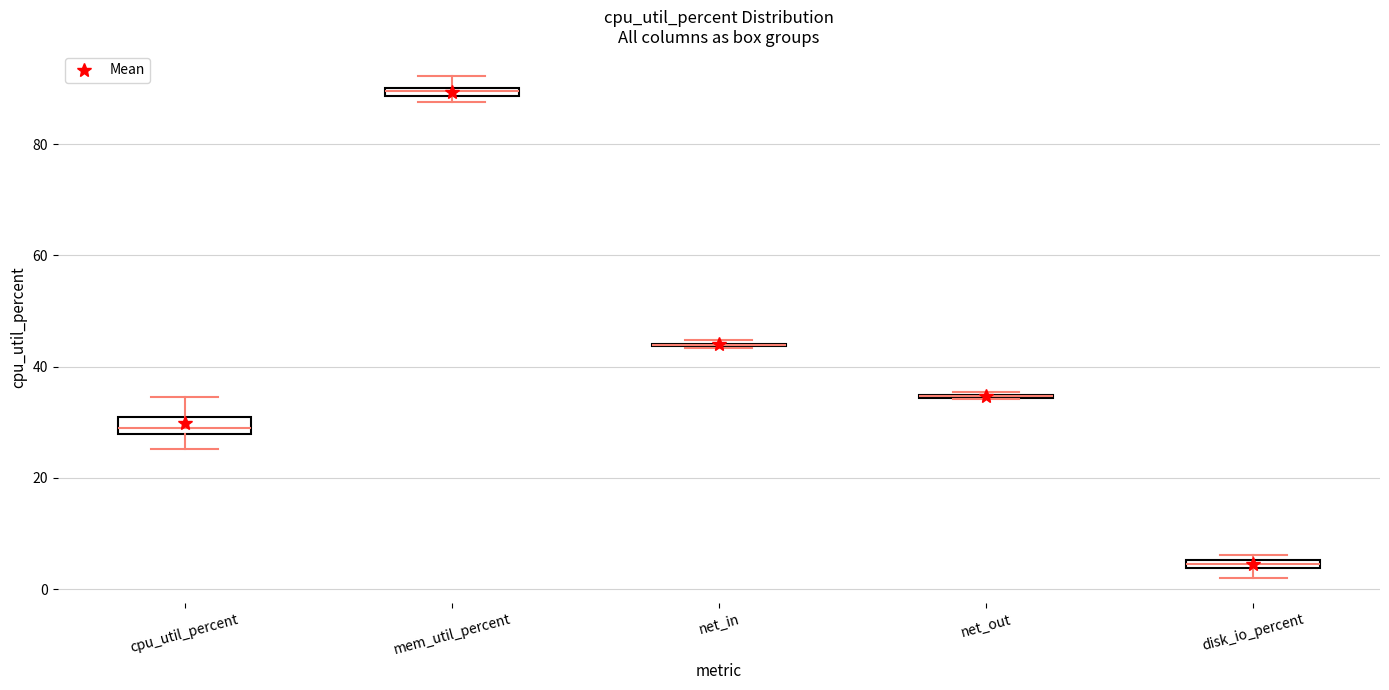

Where does the lower whisker of the box for cpu_util_percent end on the y-axis? The values are not printed on the chart, so give them approximately, as read against the axis.

26